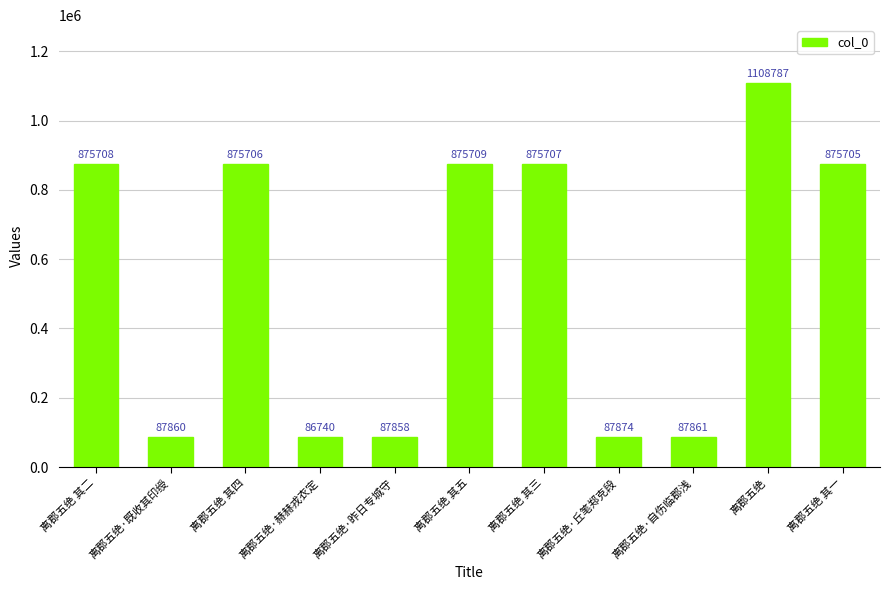

What is the value of the 4th bar from the left?

86740